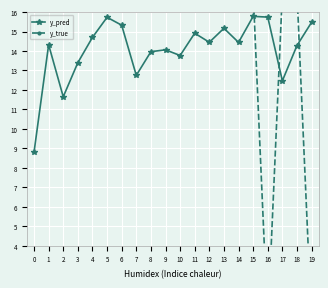

Is the value of y_true at 0 greater than the value of y_pred at 16?

Yes